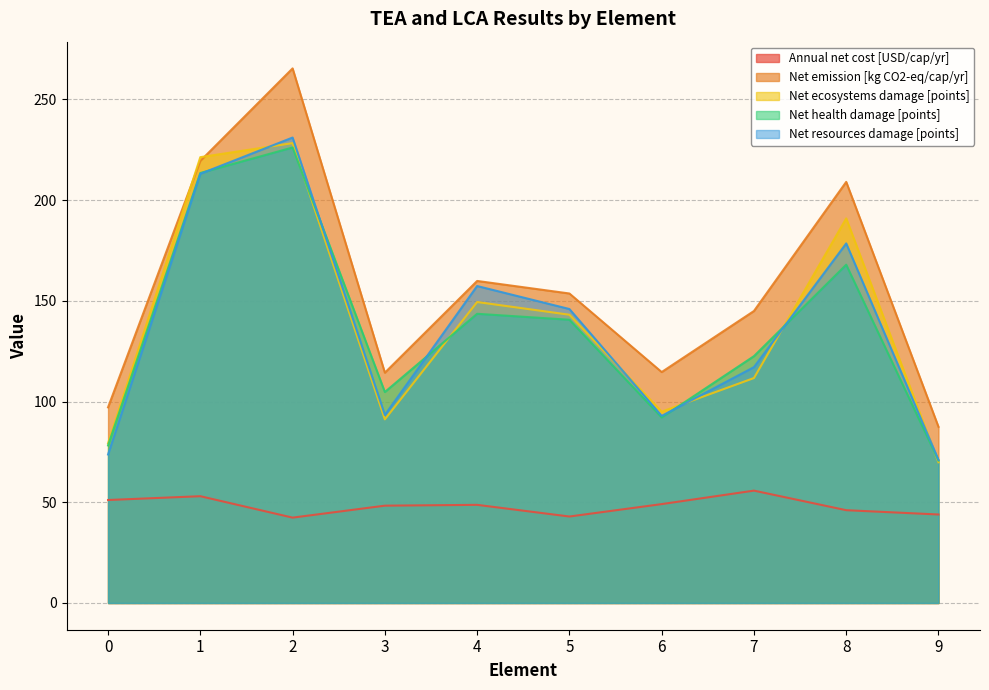

True or false: Net ecosystems damage [points] and Annual net cost [USD/cap/yr] intersect in this chart.

False